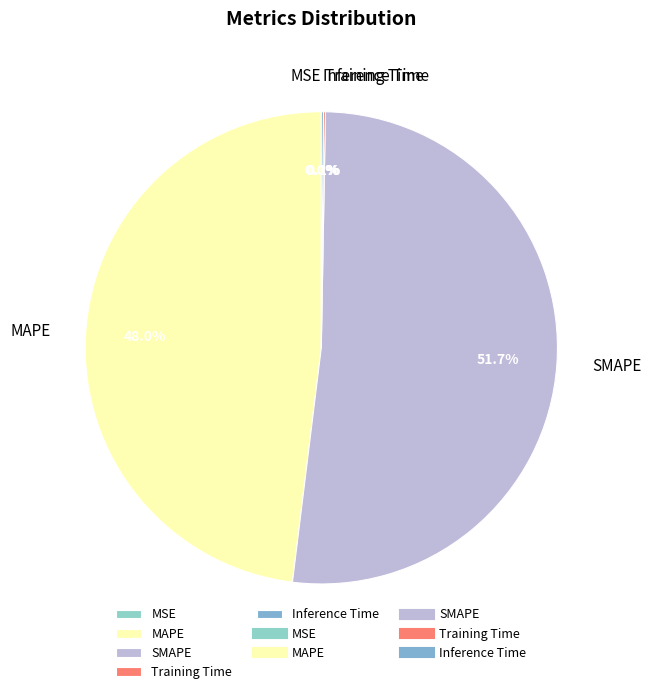

True or false: MAPE accounts for 48% of the total.

True